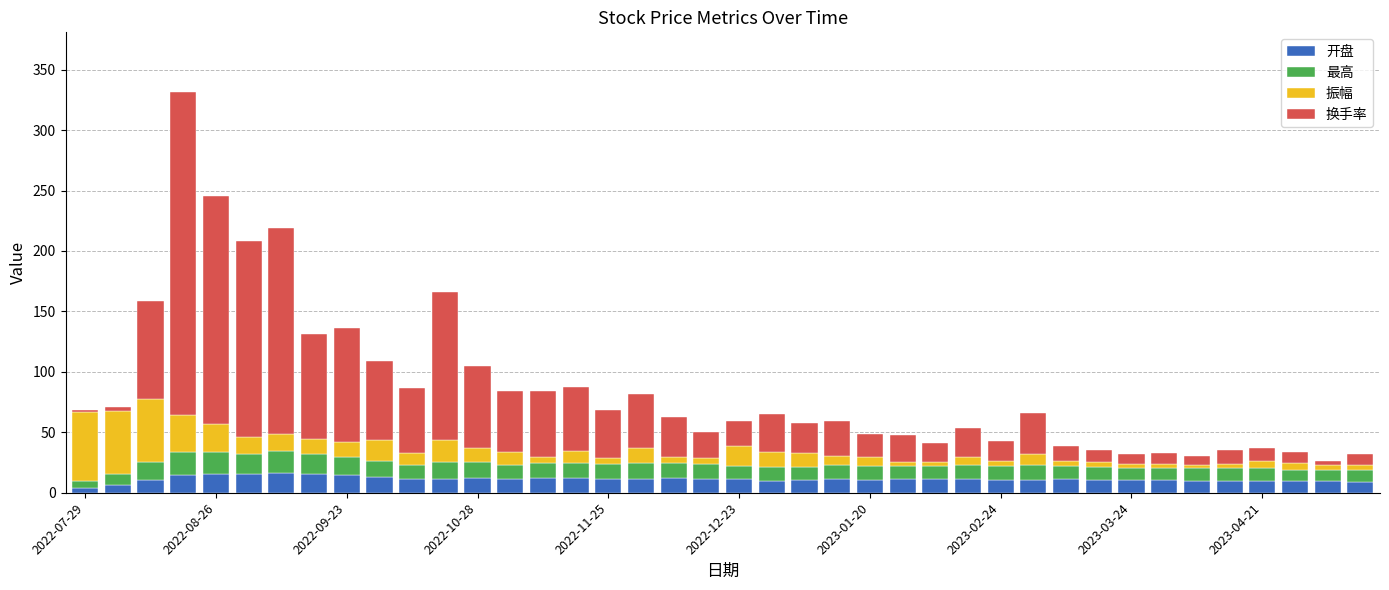

What is the average value of the 开盘 series?

11.3